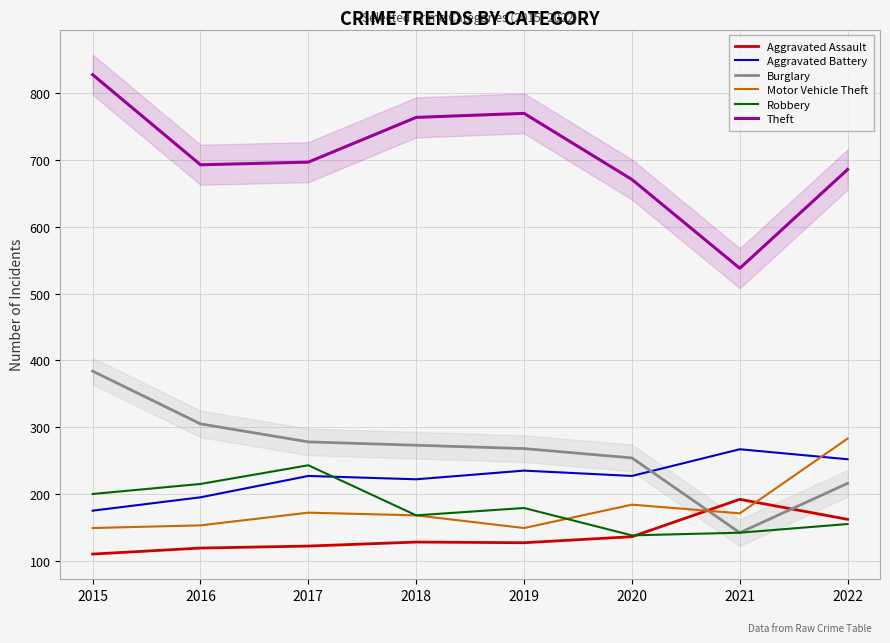

How many lines are shown in the chart?

6